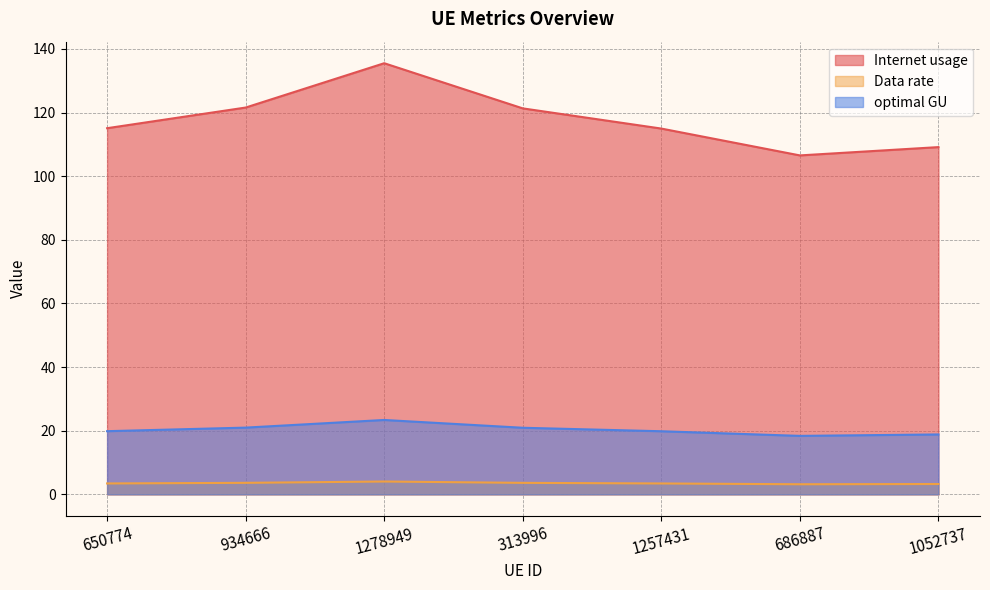

At which category is the sum across all series the highest?

1278949